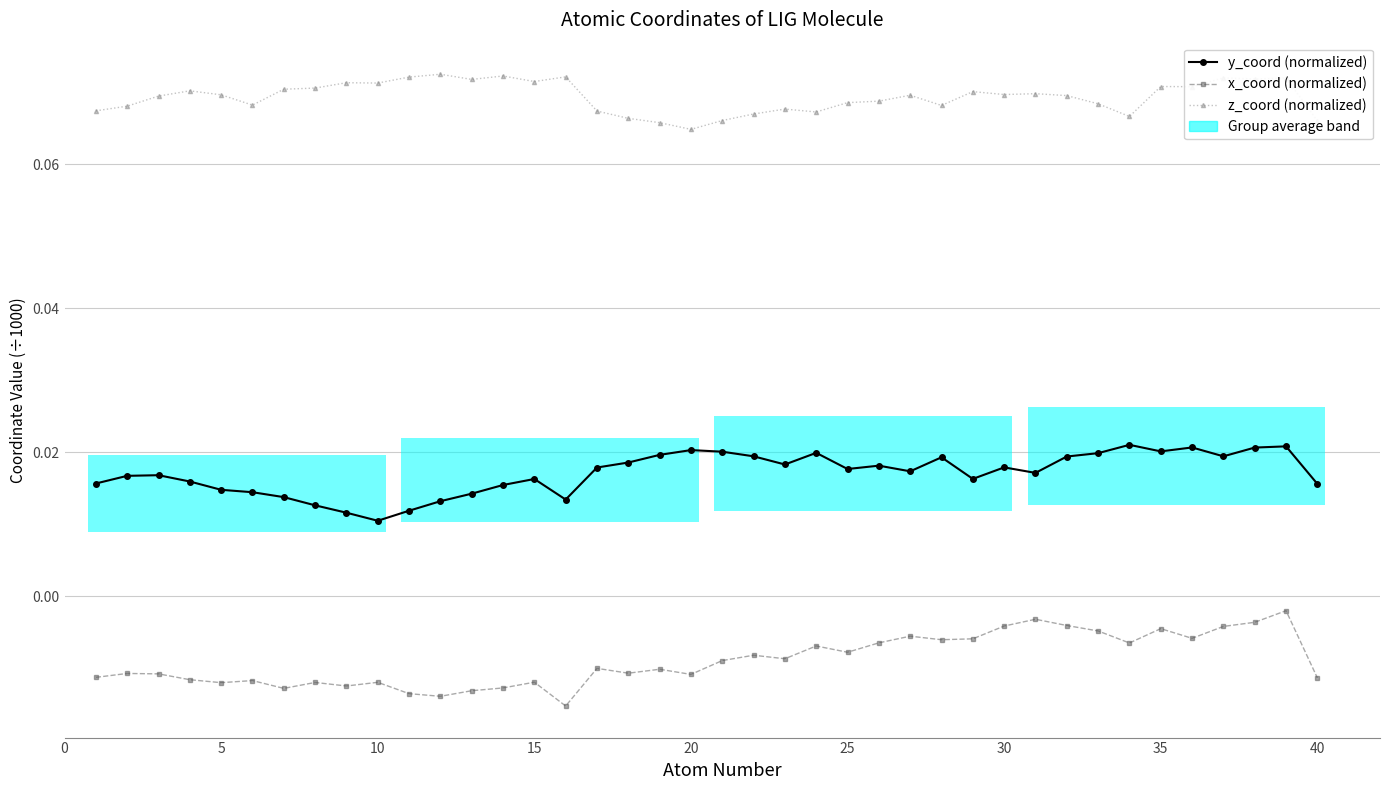

What is the sum of all z_coord (normalized) values?

2.8